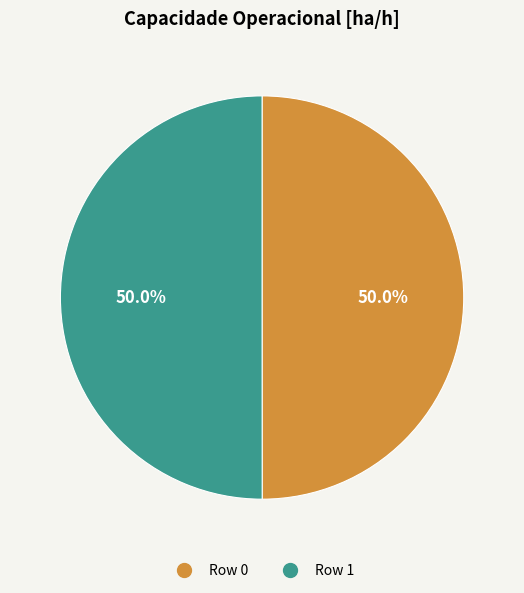

Combined, what portion of the pie is Row 1 and Row 0?

100.0%